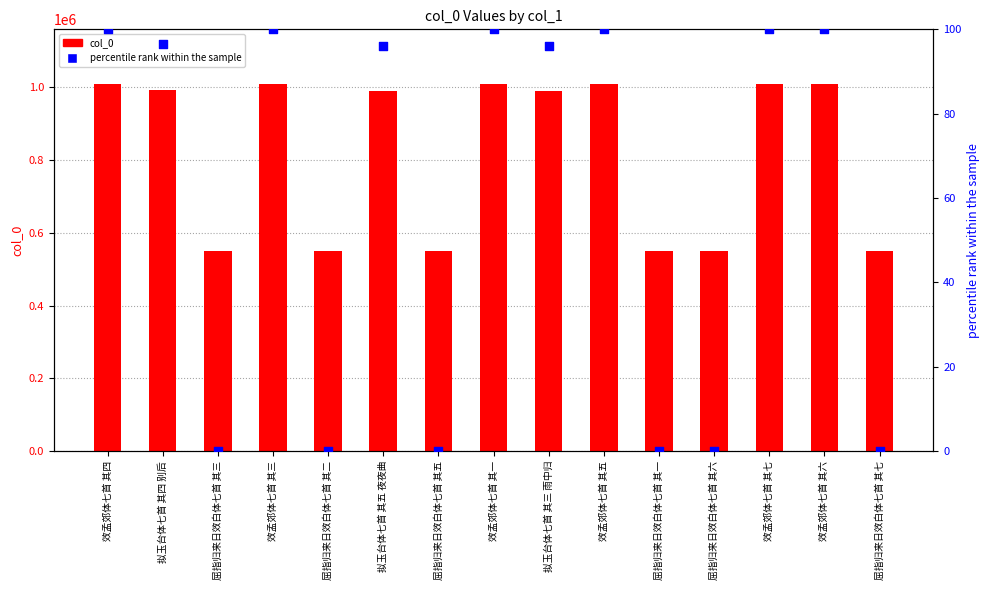

Which series contains the lowest Y value?

percentile rank